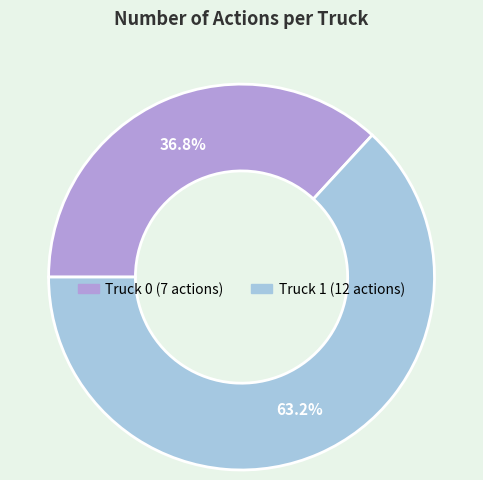

Is the sum of Truck 0 and Truck 1 greater than half?

Yes